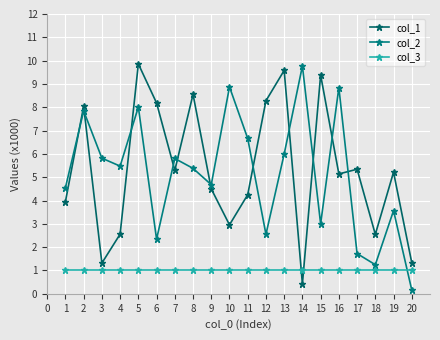

What is the value of the col_1 point at the 13th from the left?

9.6